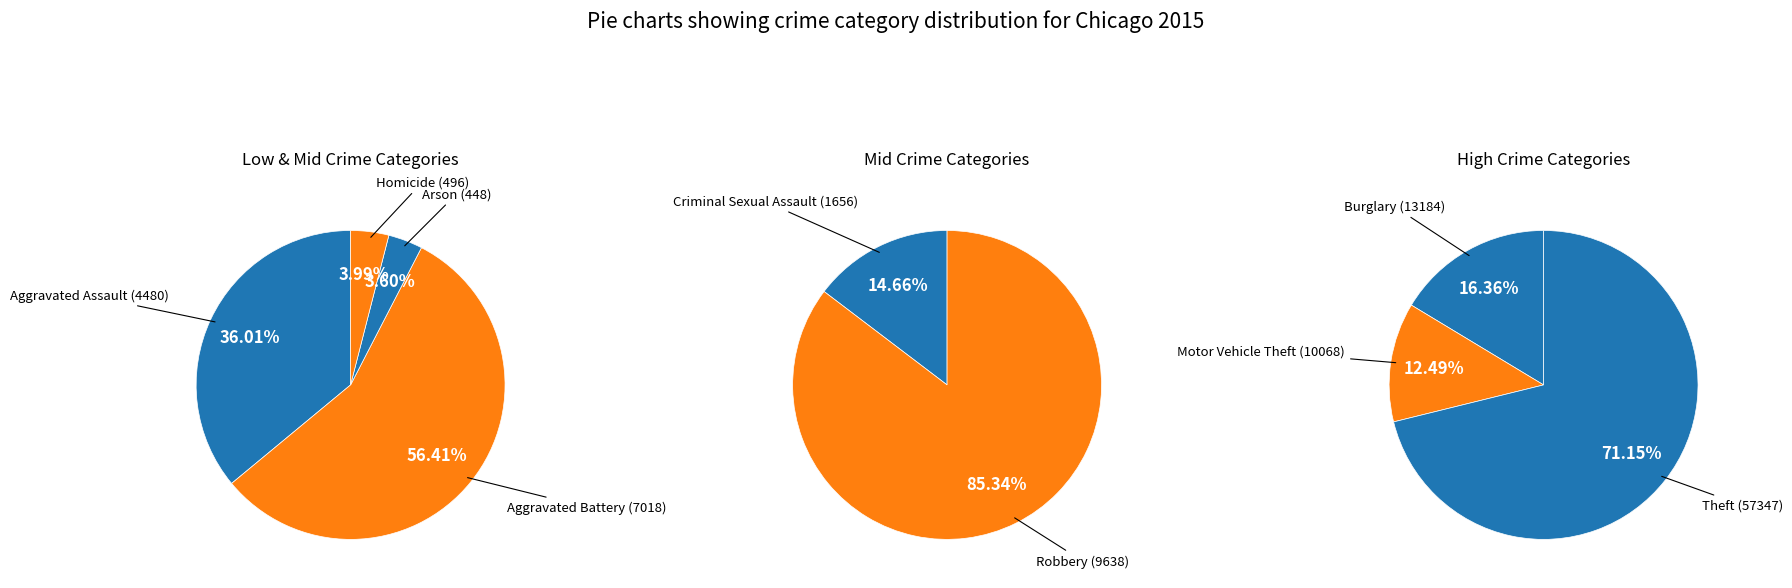

Which slice is the smallest?

Arson